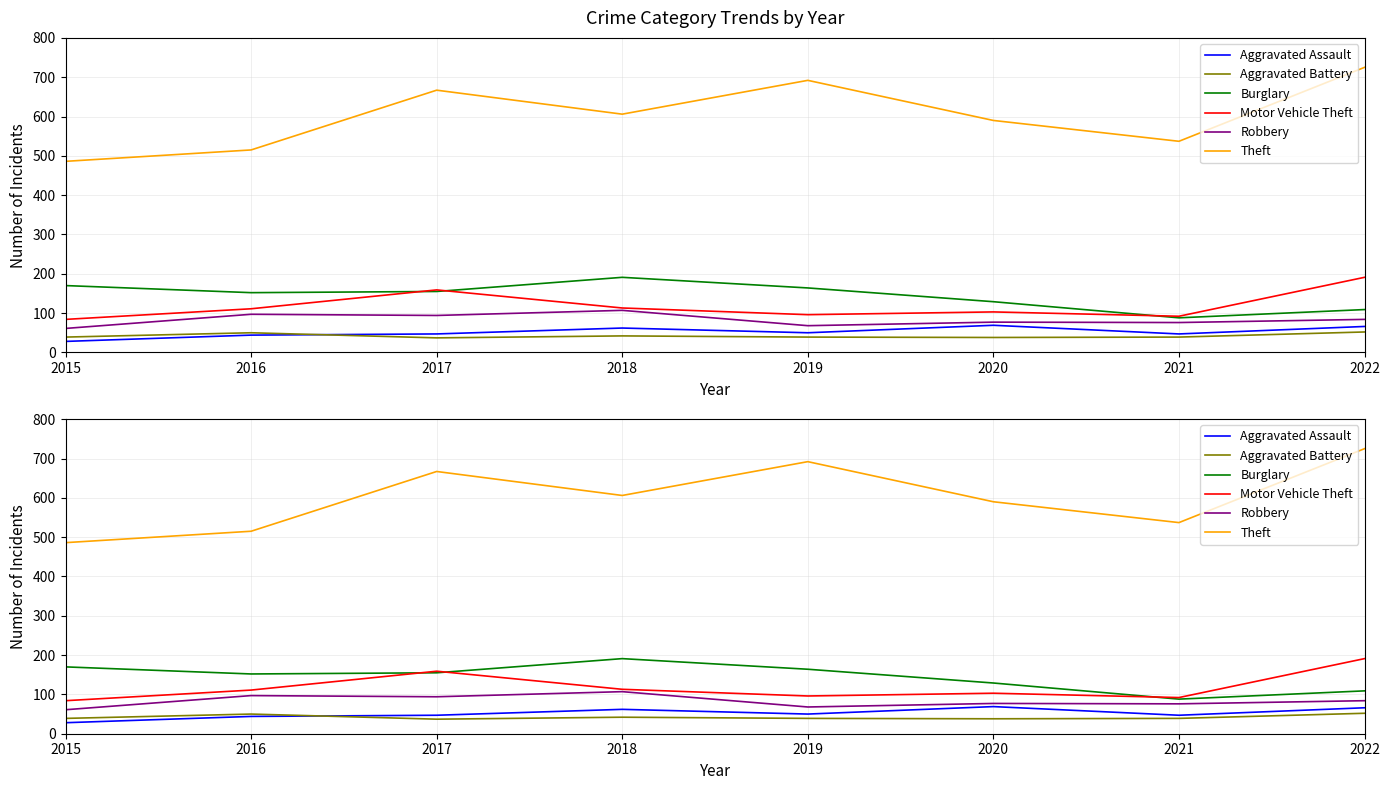

What are all the series names shown in the legend?

Aggravated Assault, Aggravated Battery, Burglary, Motor Vehicle Theft, Robbery, Theft